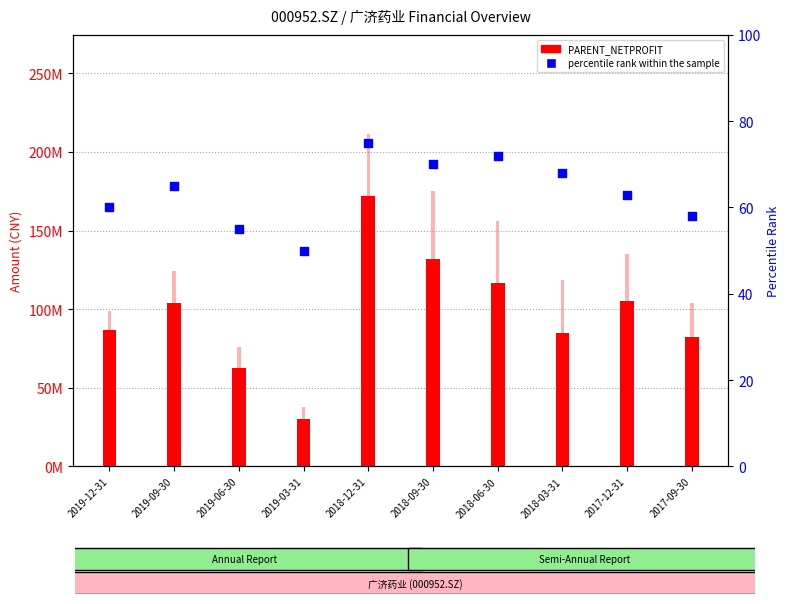

At which category is the sum across all series the highest?

2018-12-31